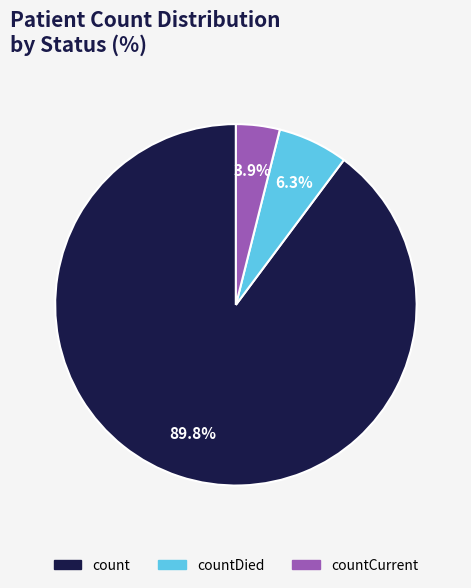

What is the smallest slice in the pie chart?

countCurrent